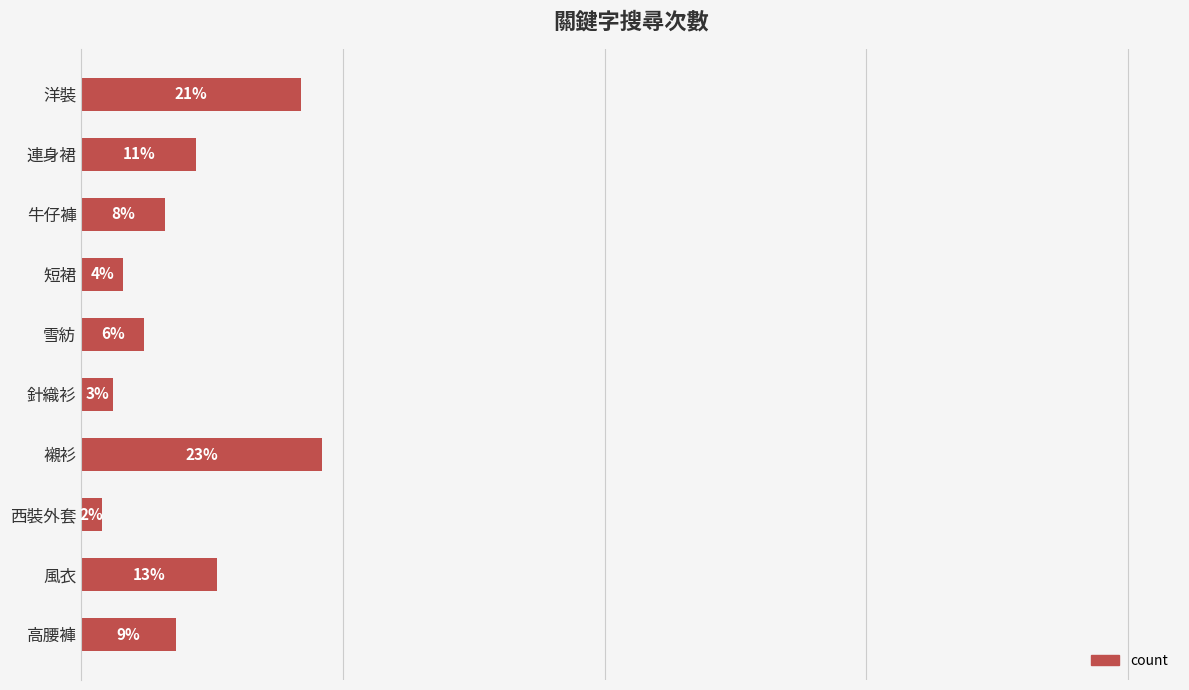

What is the label of the 2nd bar from the top?

連身裙